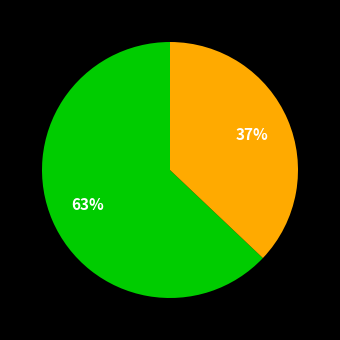

Does any single category account for the majority?

Yes